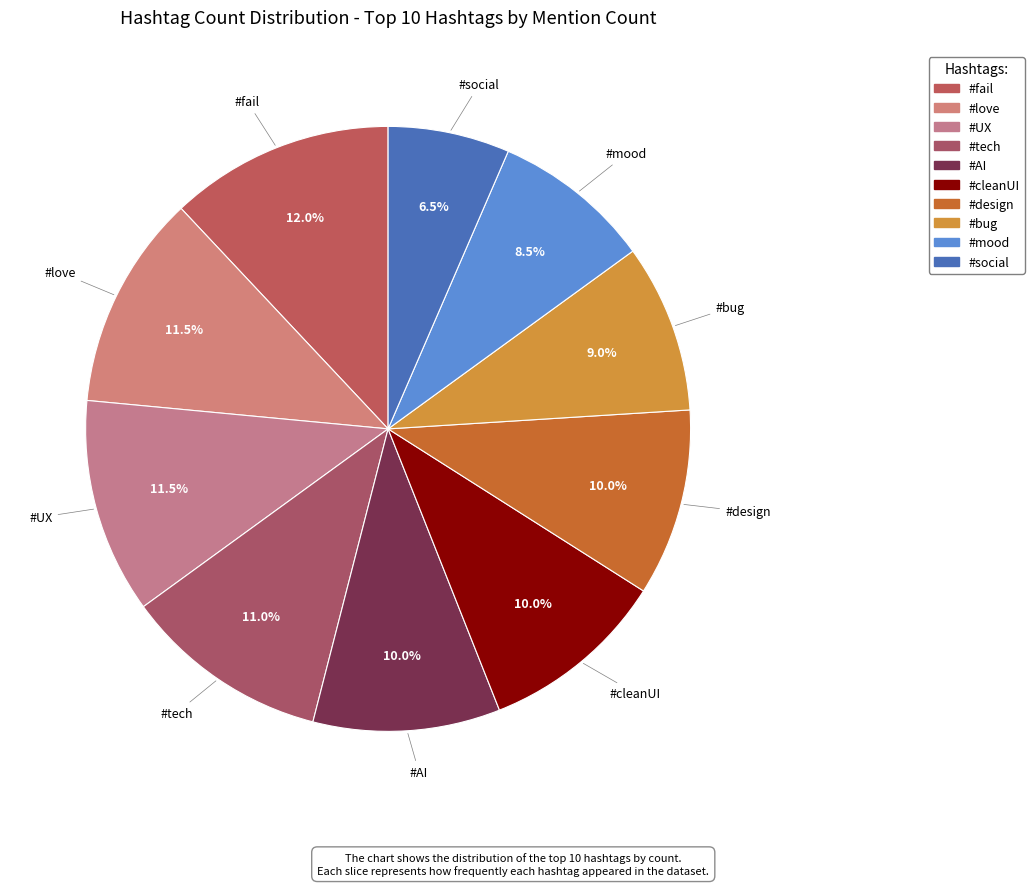

To the nearest percent, what portion does #design represent?

10%